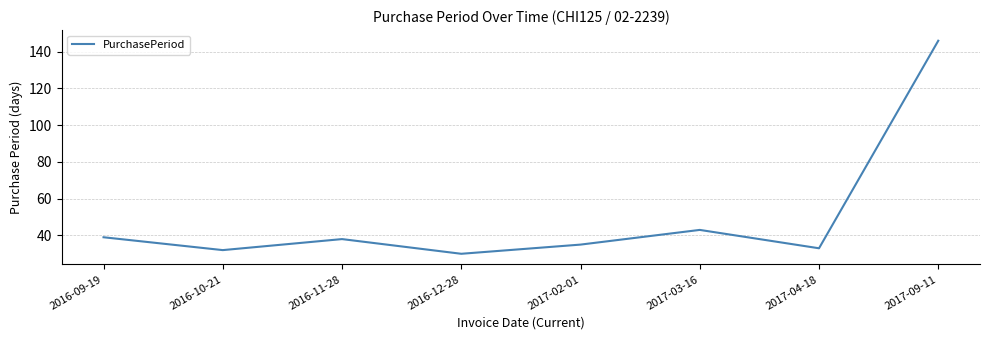

Reading left to right, extract all data points from this chart.

39	32	38	30	35	43	33	146